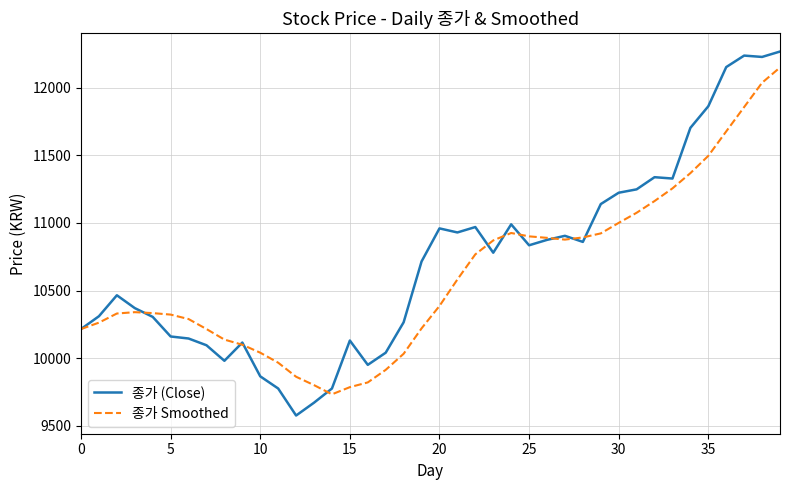

List the series in order of their peak value, lowest first.

종가 Smoothed, 종가 (Close)